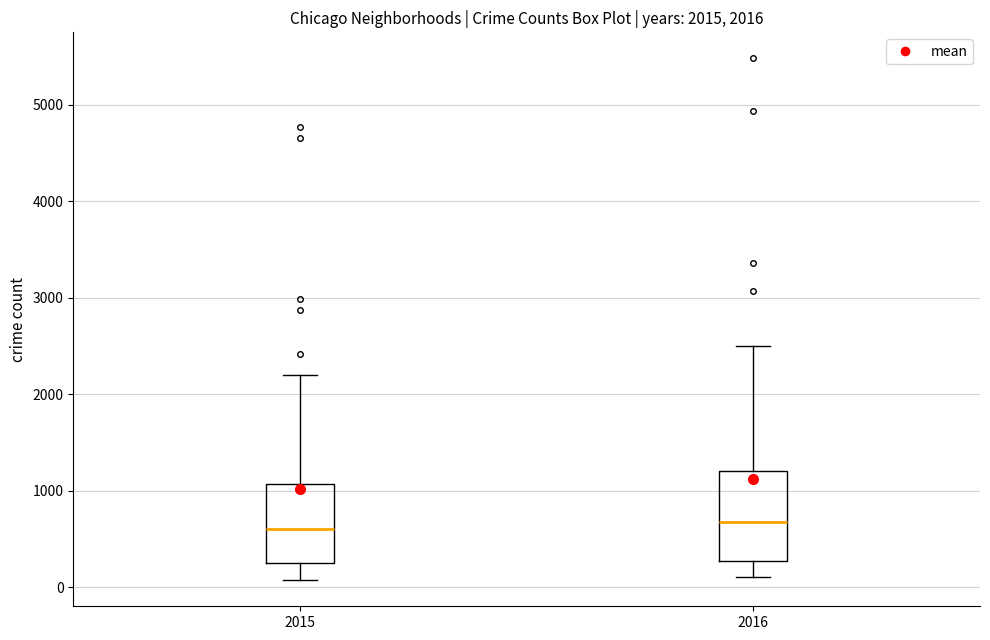

Comparing the boxes themselves (not the whiskers), which one is the tallest?

2016